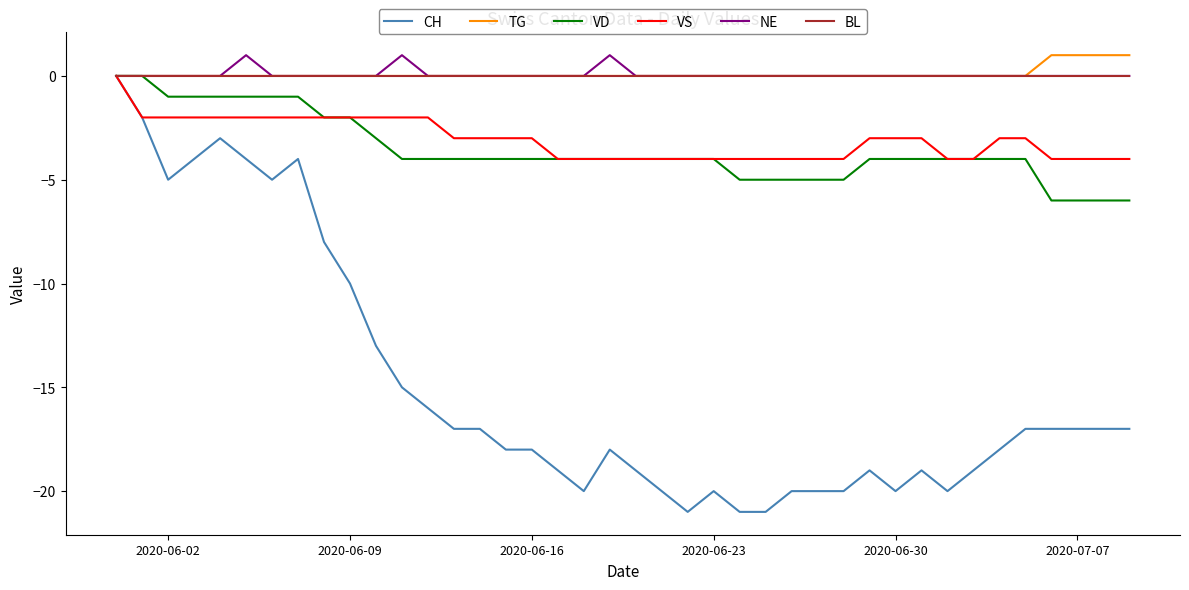

What is the minimum value shown in the chart?

-21